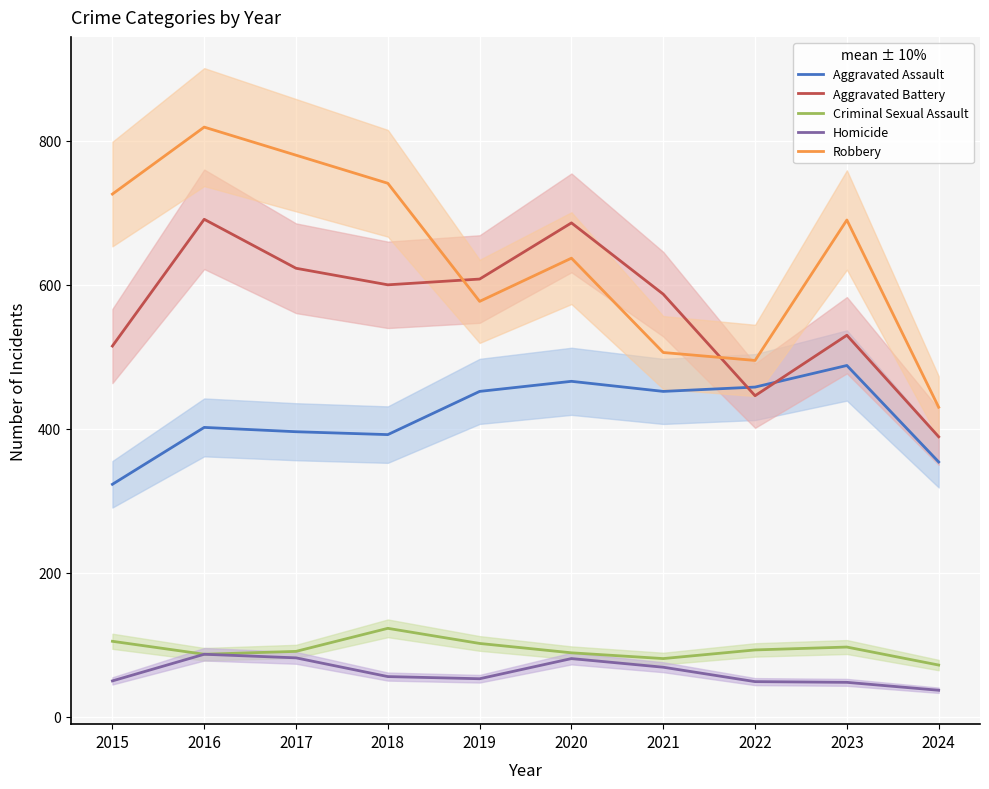

Reading right to left, what are all the values shown in this chart?

Aggravated Assault: 2024=354	2023=488	2022=458	2021=452	2020=466	2019=452	2018=392	2017=396	2016=402	2015=323
Aggravated Battery: 2024=389	2023=530	2022=446	2021=587	2020=686	2019=608	2018=600	2017=623	2016=691	2015=515
Criminal Sexual Assault: 2024=72	2023=97	2022=93	2021=81	2020=89	2019=102	2018=123	2017=91	2016=87	2015=105
Homicide: 2024=37	2023=48	2022=49	2021=69	2020=81	2019=53	2018=56	2017=82	2016=87	2015=50
Robbery: 2024=430	2023=690	2022=495	2021=506	2020=637	2019=577	2018=741	2017=780	2016=819	2015=726